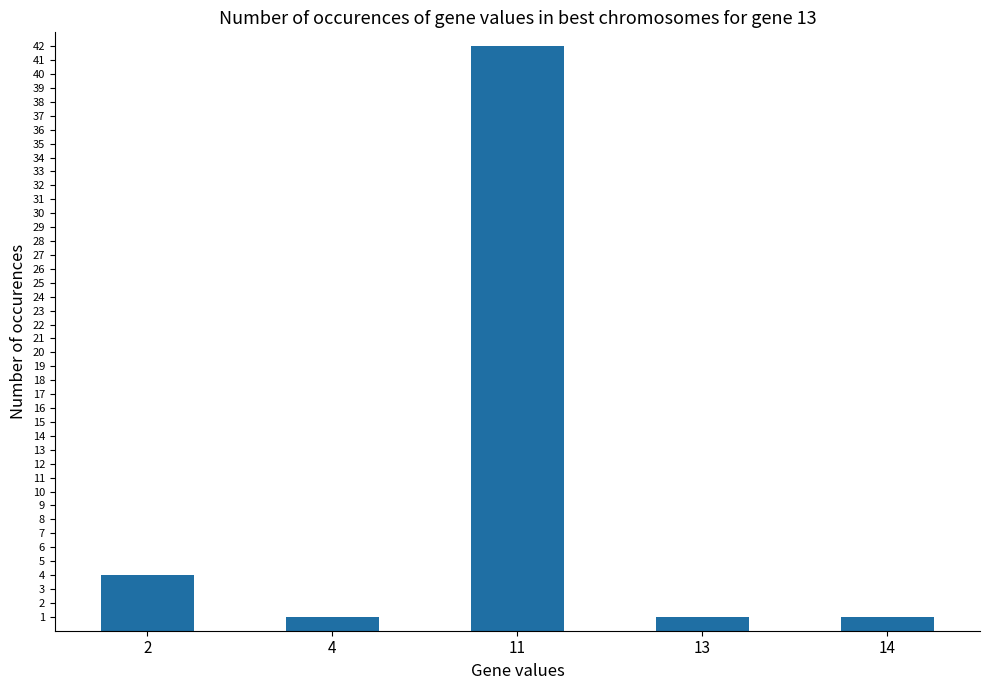

Reading left to right, what are all the values shown in this chart?

4	1	42	1	1